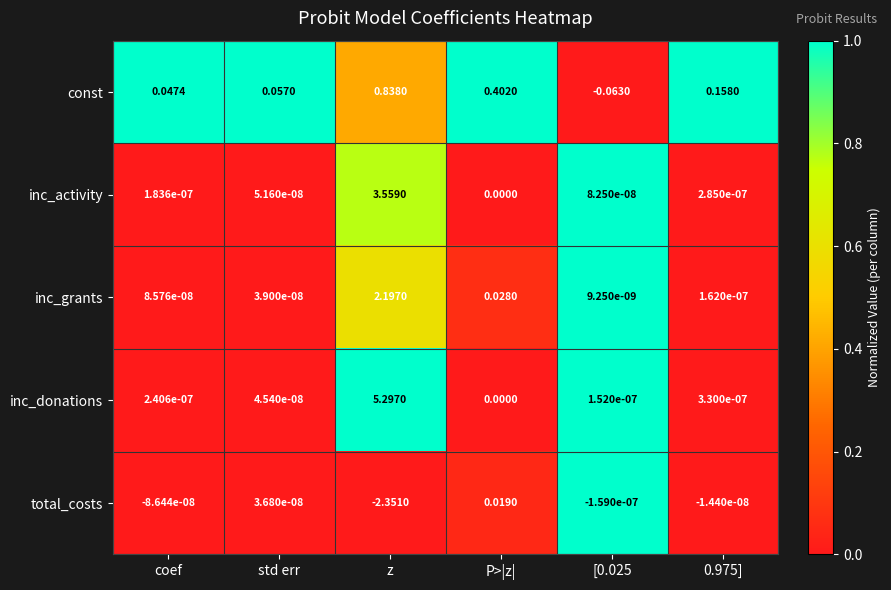

Which category has the highest value in the total_costs series?

P>|z|